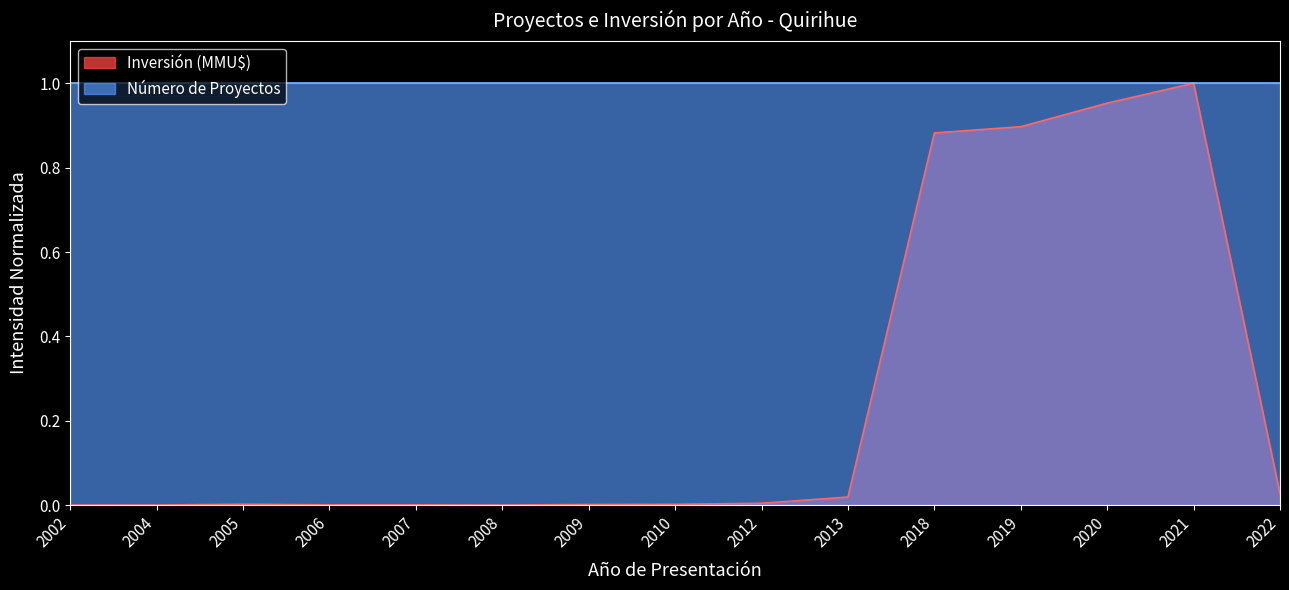

How many points are higher than both their immediate neighbors (excluding endpoints)?

2